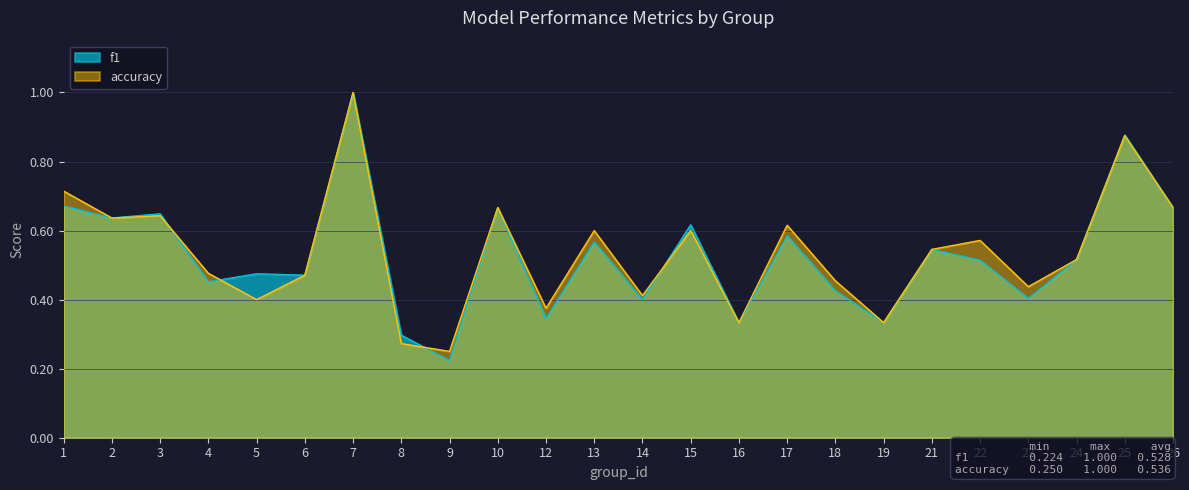

What is the difference between the accuracy values at 2 and 12?

0.3